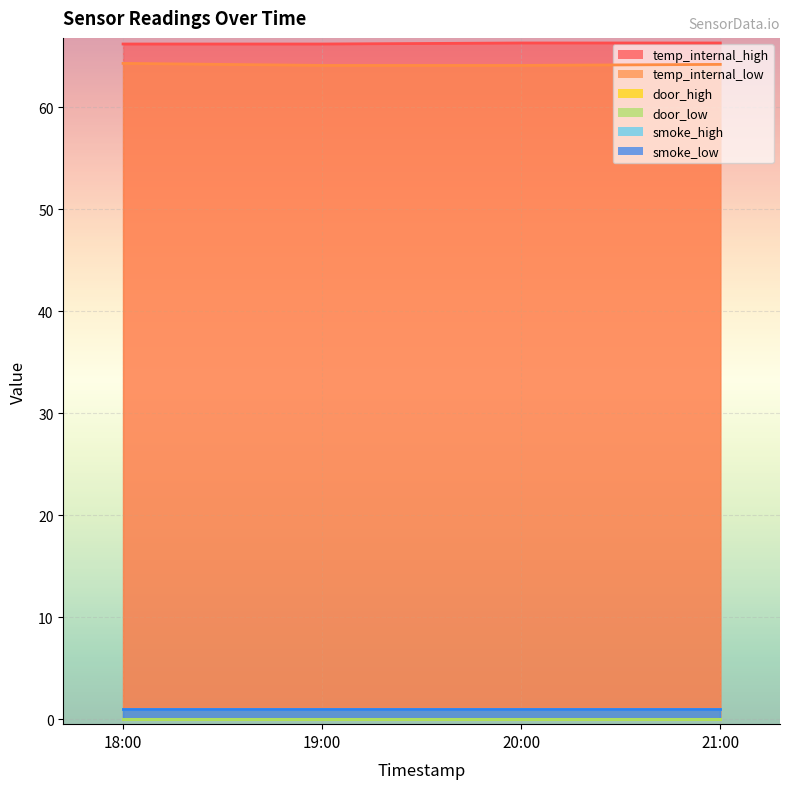

True or false: door_high and door_low intersect in this chart.

False